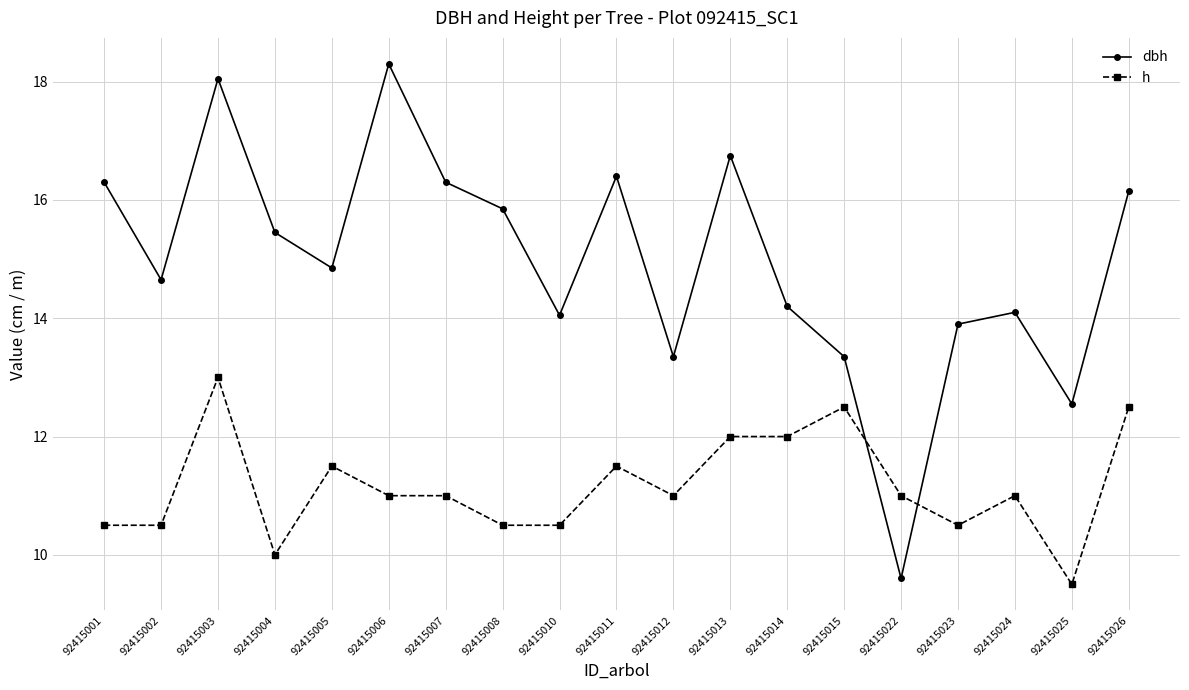

What is the highest value of the h series?

13.0